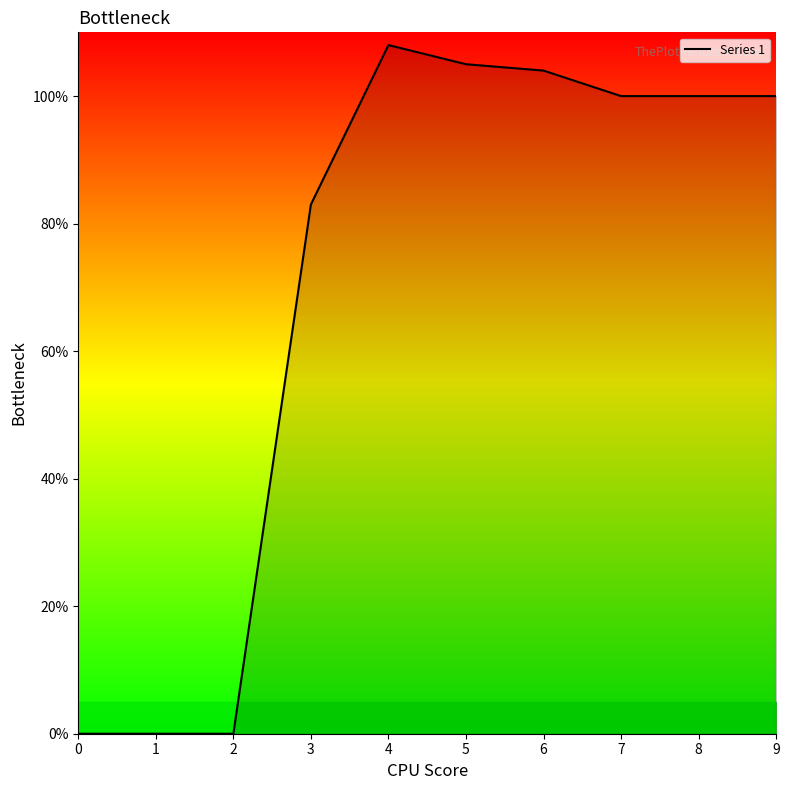

At which label is the value closest to 54?

3